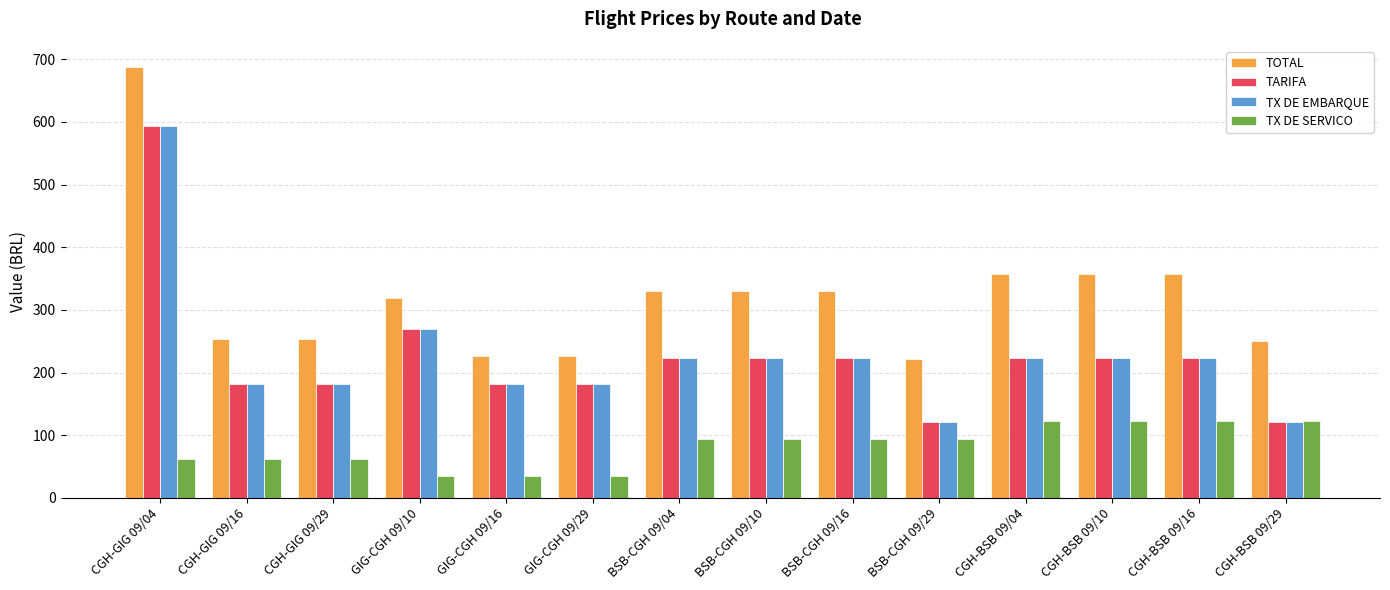

Where does the TX DE EMBARQUE series first go above 223?

CGH-GIG 09/04